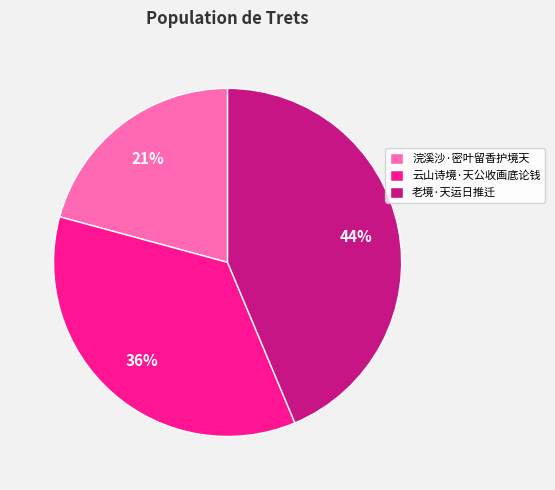

Is the sum of 浣溪沙·密叶留香护境天 and 老境·天运日推迁 greater than half?

Yes